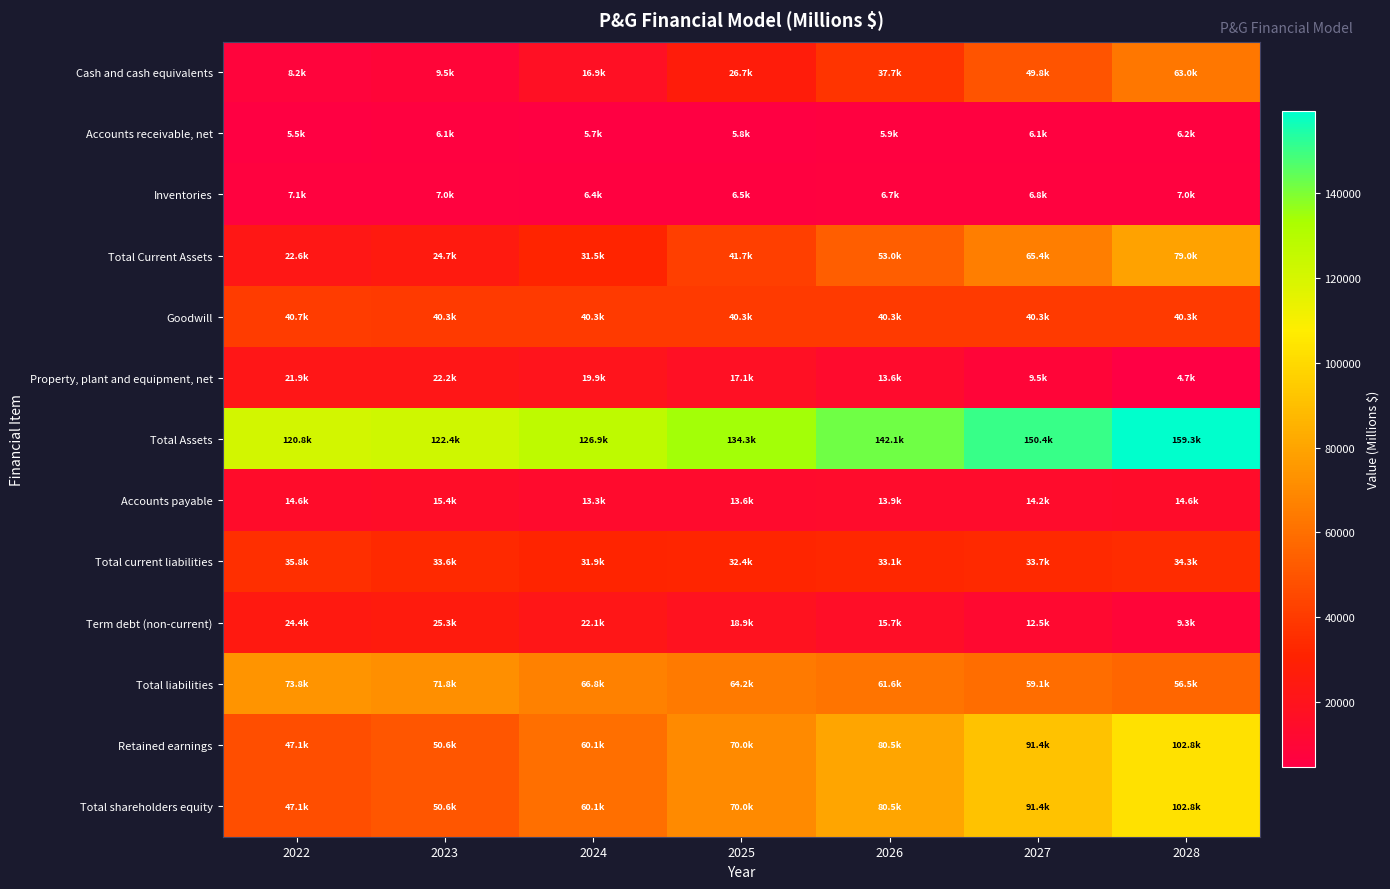

Reading left to right, list all the values displayed in this chart.

Cash and cash equivalents: 2022=8246.0	2023=9482.0	2024=16863.9	2025=26710.0	2026=37692.2	2027=49754.1	2028=62971.5
Accounts receivable, net: 2022=5471.0	2023=6118.0	2024=5658.1	2025=5794.1	2026=5933.9	2027=6077.7	2028=6225.6
Inventories: 2022=7073.0	2023=7016.0	2024=6365.4	2025=6518.3	2026=6675.6	2027=6837.4	2028=7003.8
Total Current Assets: 2022=22648.0	2023=24711.0	2024=31468.9	2025=41666.0	2026=53009.0	2027=65442.1	2028=79041.5
Goodwill: 2022=40659.0	2023=40303.0	2024=40303.0	2025=40303.0	2026=40303.0	2027=40303.0	2028=40303.0
Property, plant and equipment, net: 2022=21909.0	2023=22152.0	2024=19929.4	2025=17084.3	2026=13575.1	2027=9471.6	2028=4712.0
Total Assets: 2022=120829.0	2023=122371.0	2024=126906.3	2025=134258.3	2026=142092.2	2027=150421.7	2028=159261.5
Accounts payable: 2022=14598.0	2023=15364.0	2024=13261.3	2025=13579.9	2026=13907.5	2027=14244.6	2028=14591.3
Total current liabilities: 2022=35756.0	2023=33628.0	2024=31854.0	2025=32446.5	2026=33055.9	2027=33682.7	2028=34327.6
Term debt (non-current): 2022=24378.0	2023=25269.0	2024=22069.0	2025=18869.0	2026=15669.0	2027=12469.0	2028=9269.0
Total liabilities: 2022=73764.0	2023=71811.0	2024=66837.0	2025=64229.6	2026=61638.9	2027=59065.7	2028=56510.6
Retained earnings: 2022=47065.0	2023=50560.0	2024=60069.3	2025=70028.8	2026=80453.2	2027=91356.0	2028=102750.9
Total shareholders equity: 2022=47065.0	2023=50560.0	2024=60069.3	2025=70028.8	2026=80453.2	2027=91356.0	2028=102750.9